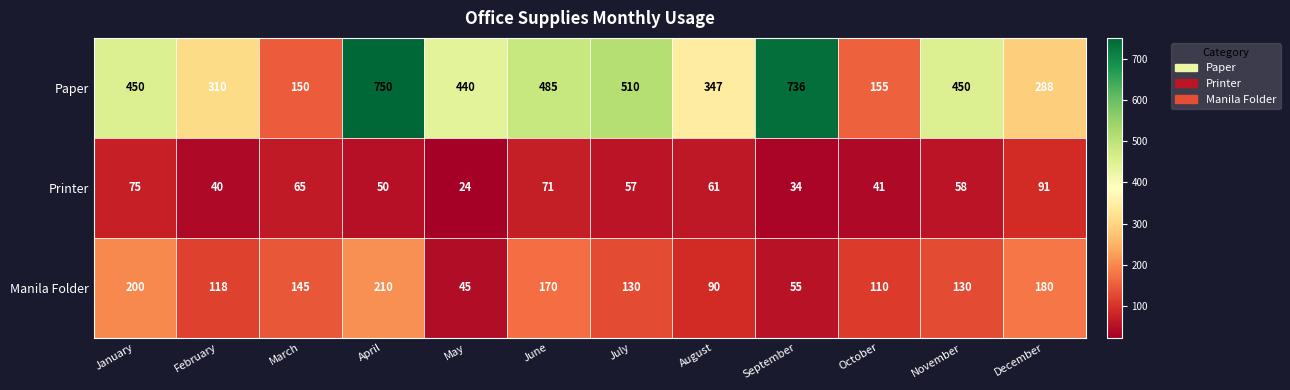

How many values in the Printer series are below 58?

6